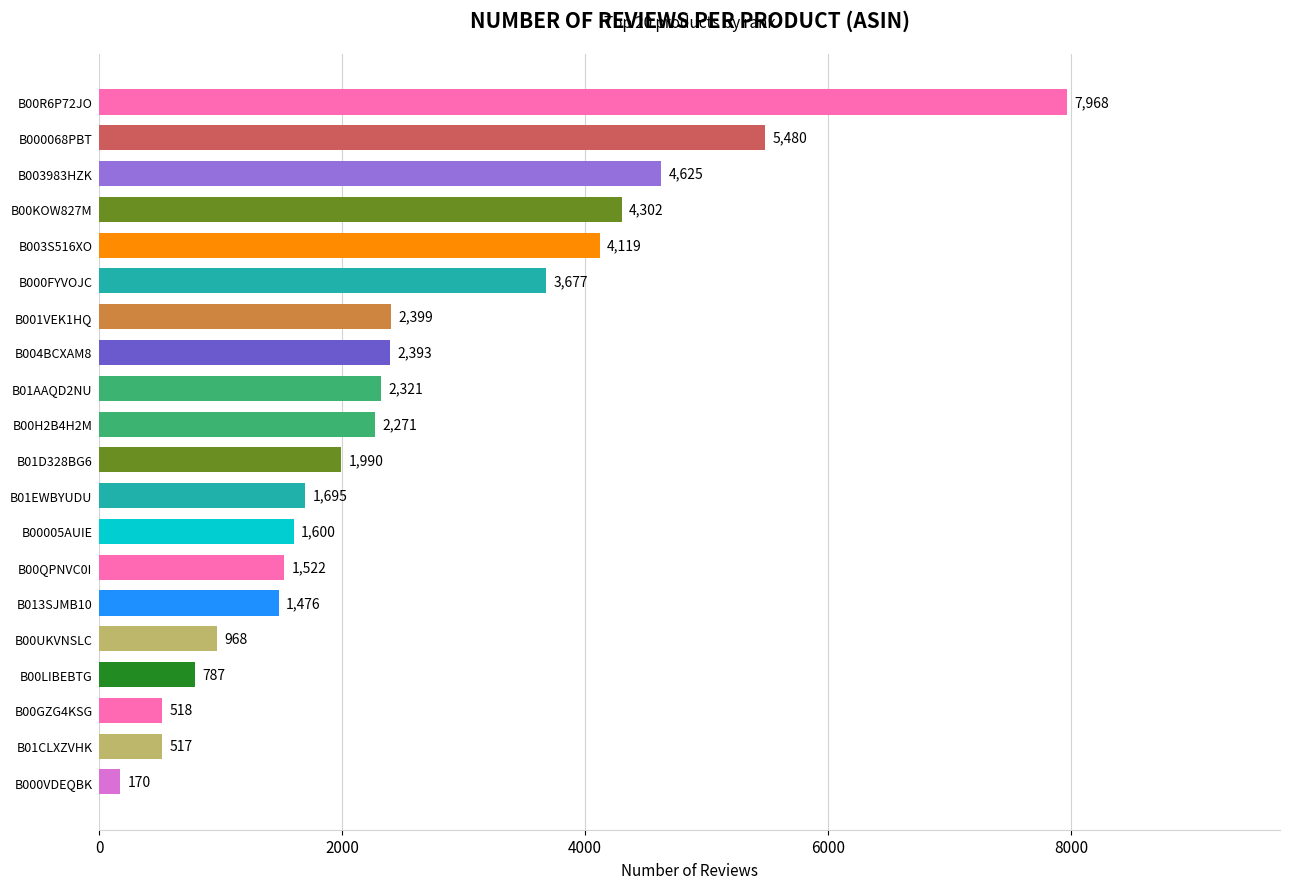

What is the difference between the maximum and minimum values?

7798